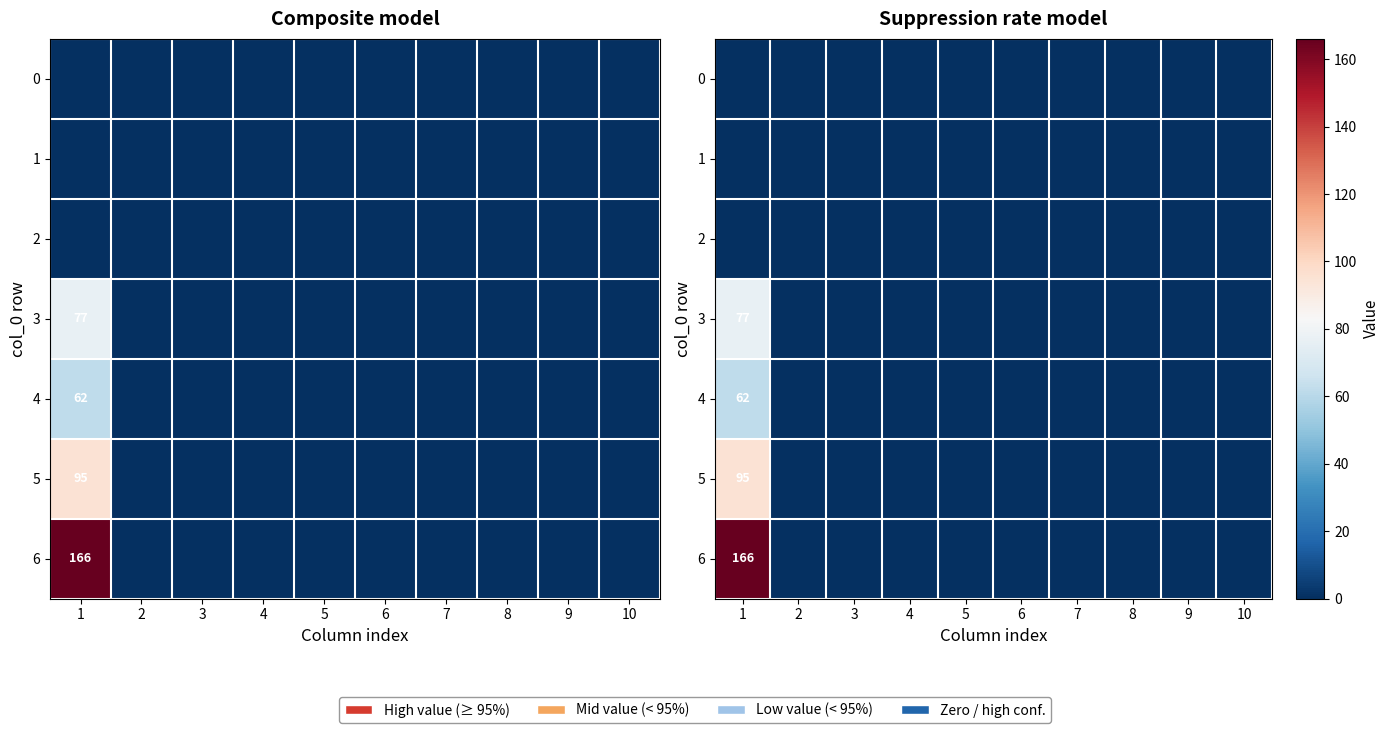

How many values in the 3 series exceed 0?

1